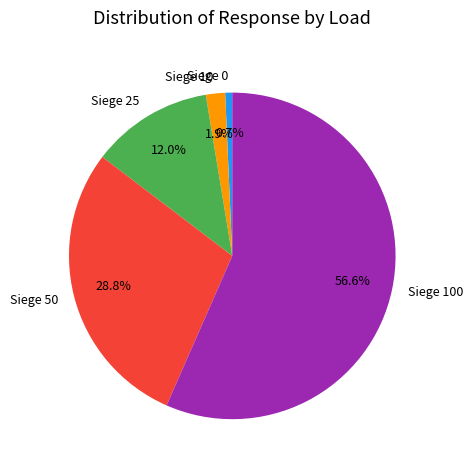

To the nearest percent, what percentage of the pie is Siege 50?

29%